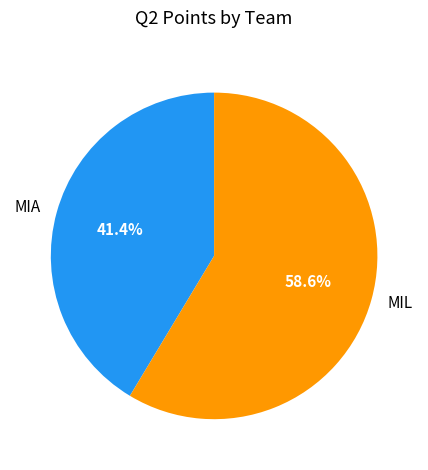

Which has a higher value, MIA or MIL?

MIL